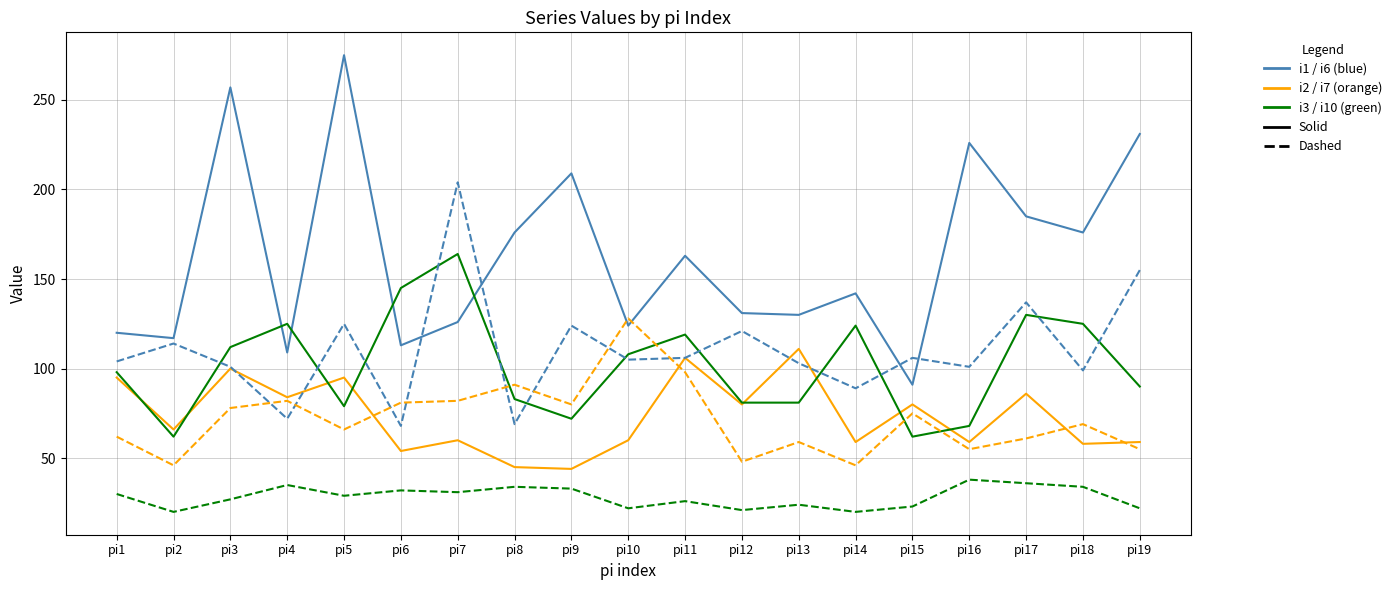

What is the total value across all series at pi7?

667